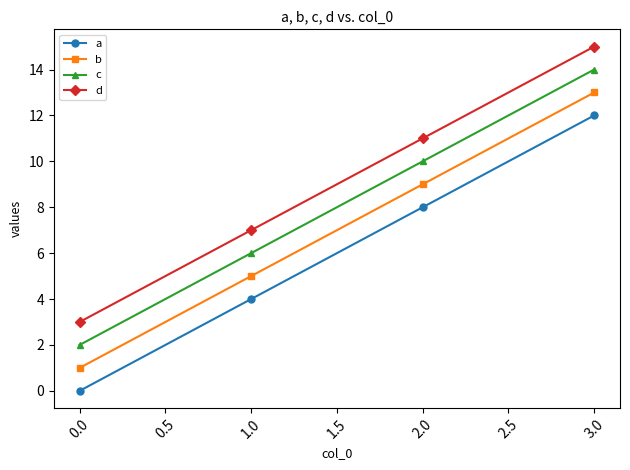

True or false: a and c intersect in this chart.

False